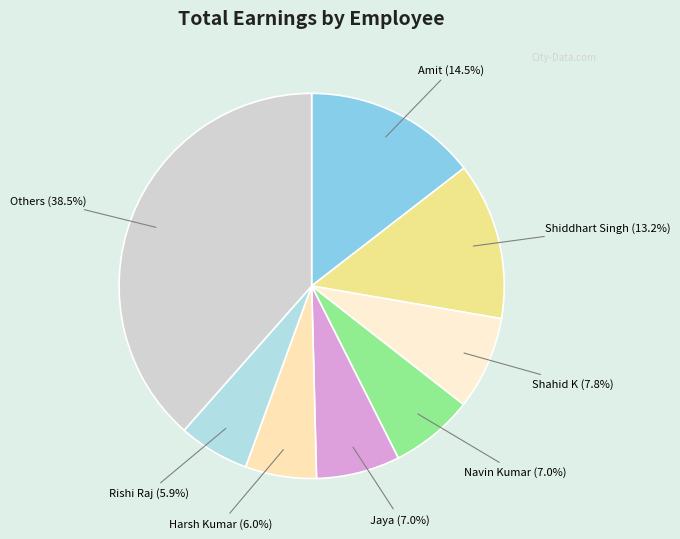

Is there a majority slice in this chart?

No